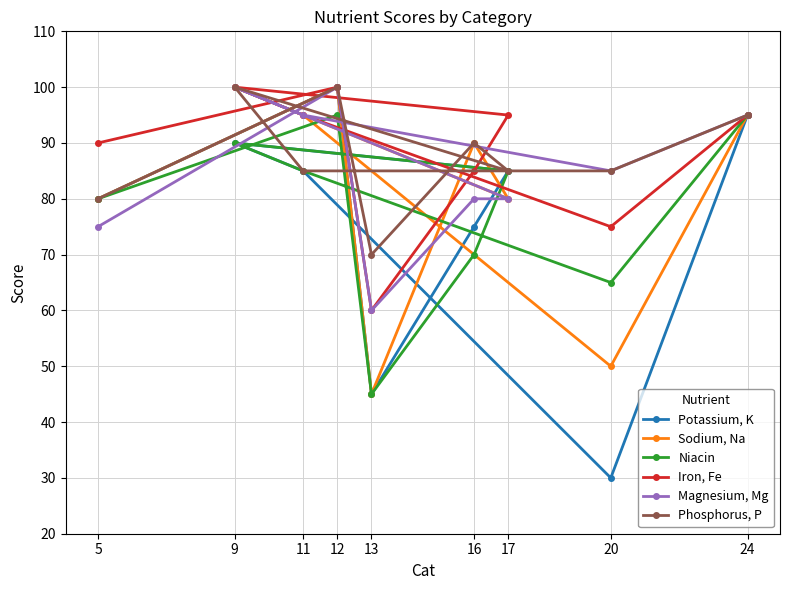

At how many categories does at least one series exceed 95?

2